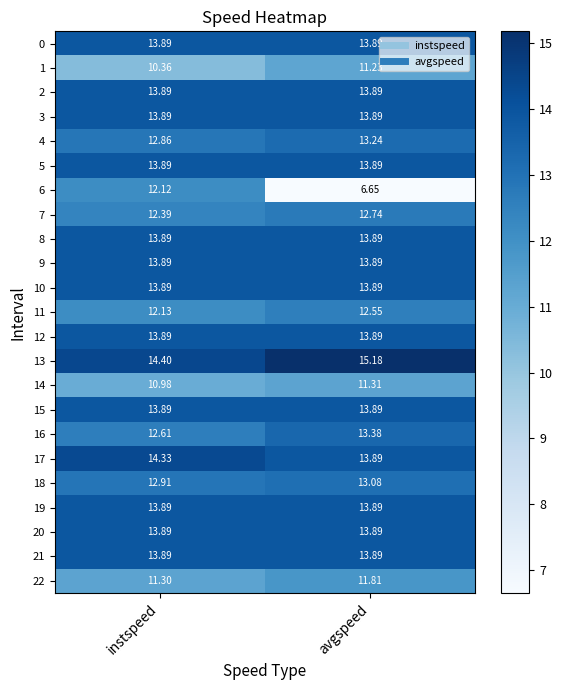

Which label corresponds to the smallest value in the chart?

avgspeed